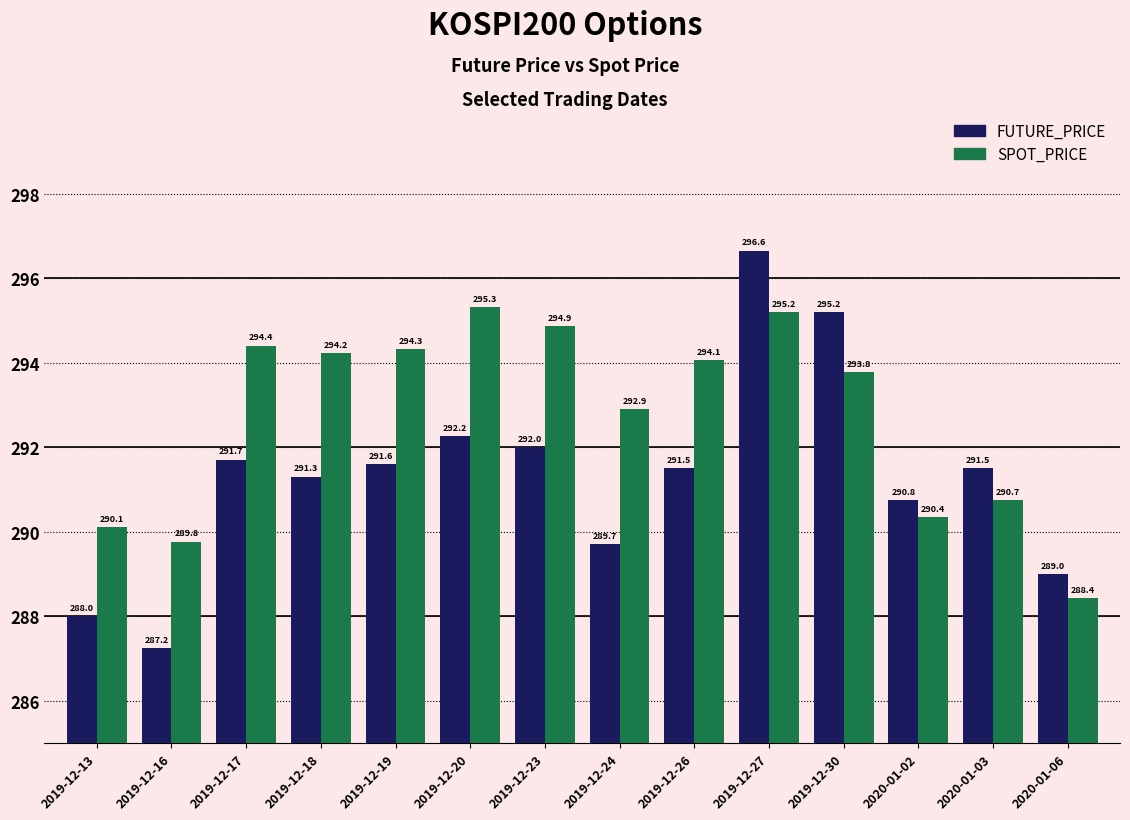

Which category has the lowest value across all series?

2019-12-16